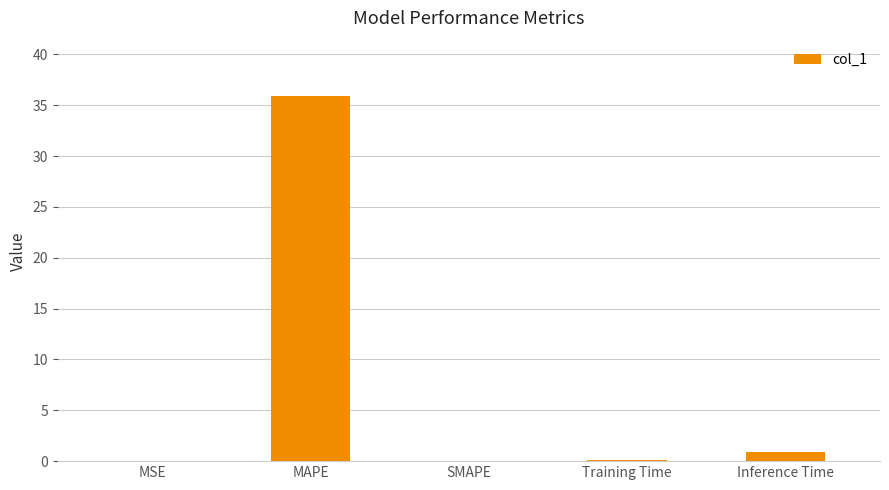

What is the sum of all values?

37.0